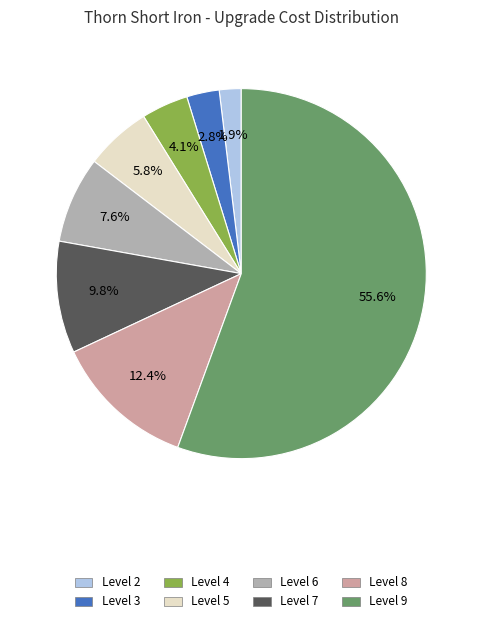

Which has a higher value, Level 9 or Level 8?

Level 9